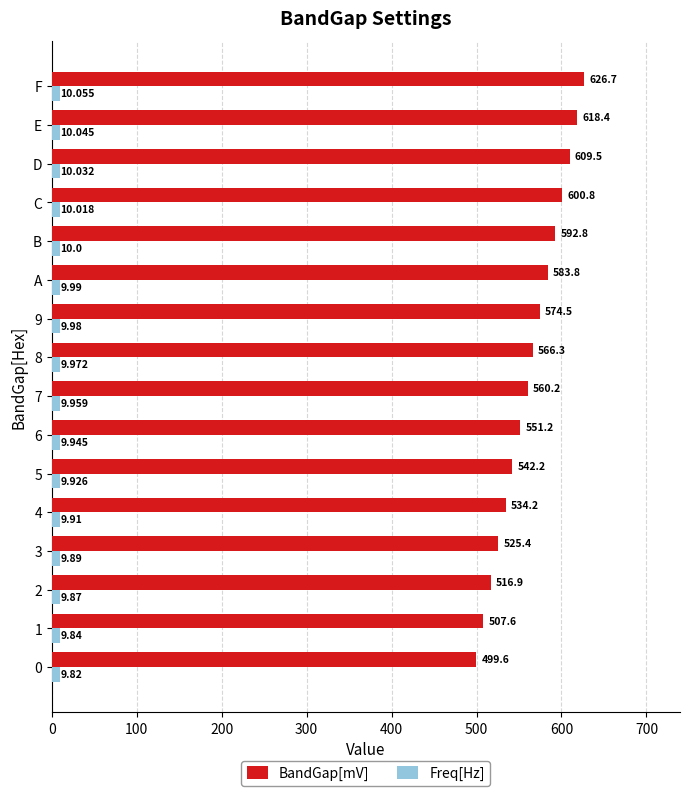

Between 2 and E, which series saw the biggest shift?

BandGap[mV]